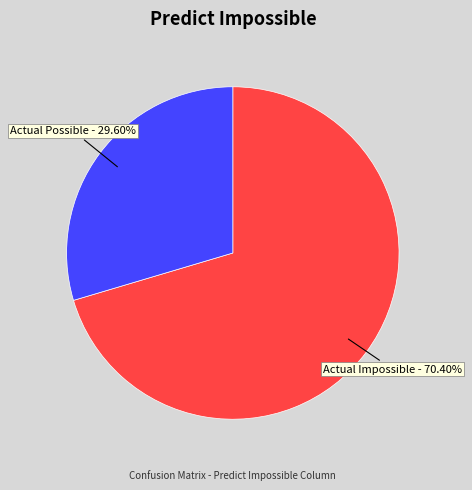

Is it true that Actual Impossible is 60% of the pie?

False